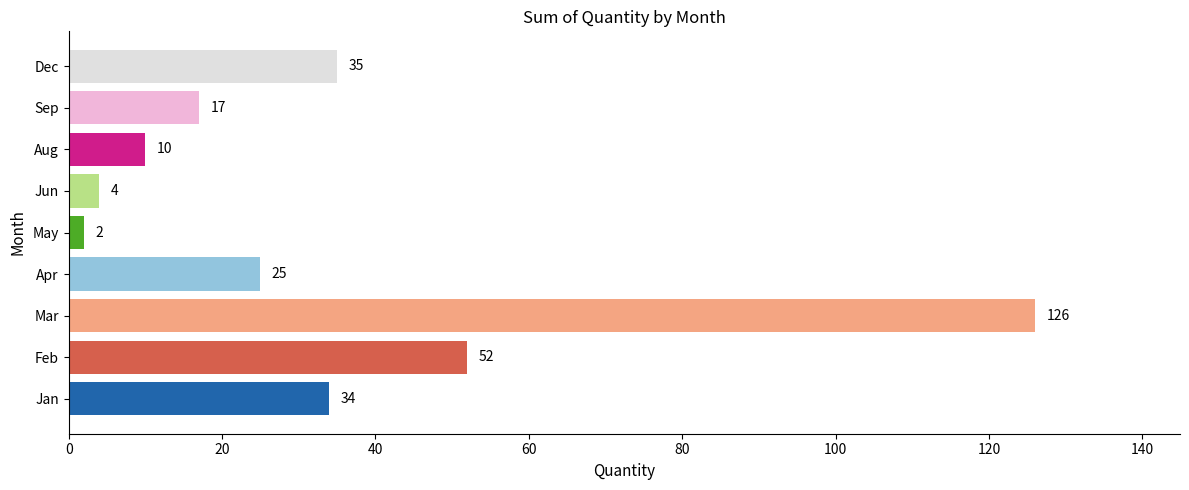

The value at Aug is 17. True or false?

False